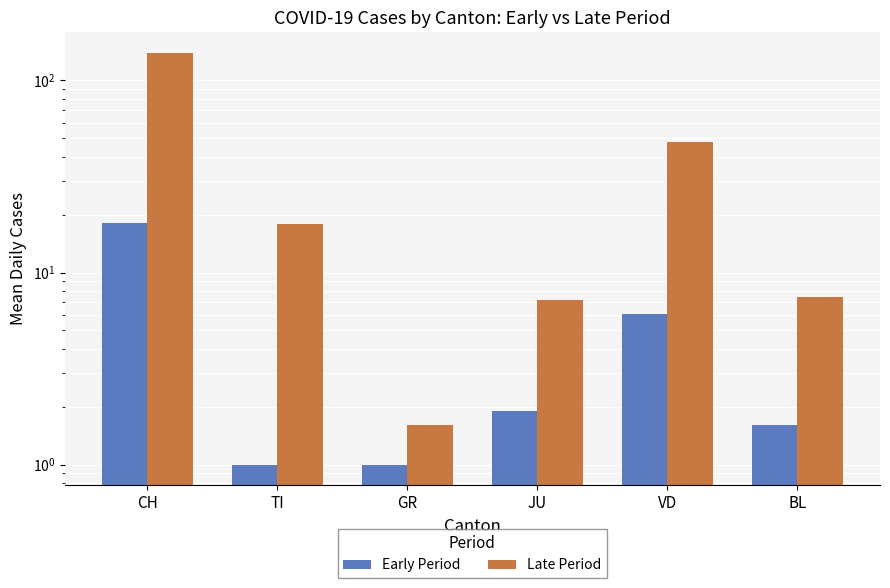

Where does the Late Period series first go above 17?

CH